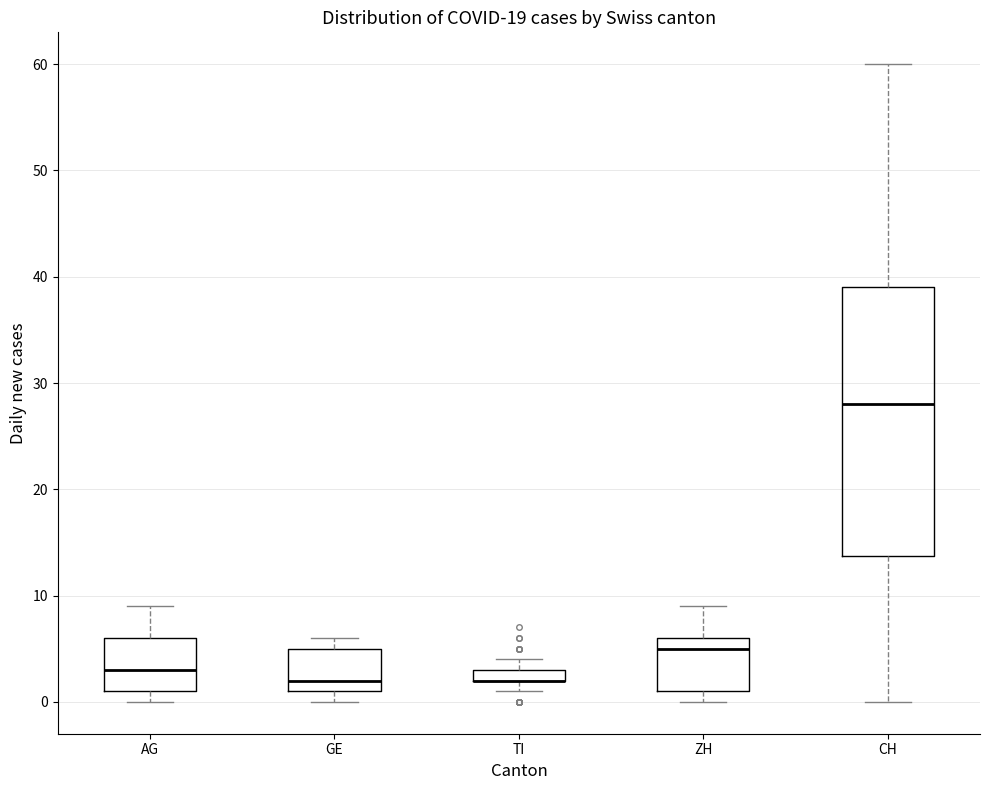

Where is the upper edge of the box for GE on the y-axis? The values are not printed on the chart, so give them approximately, as read against the axis.

5